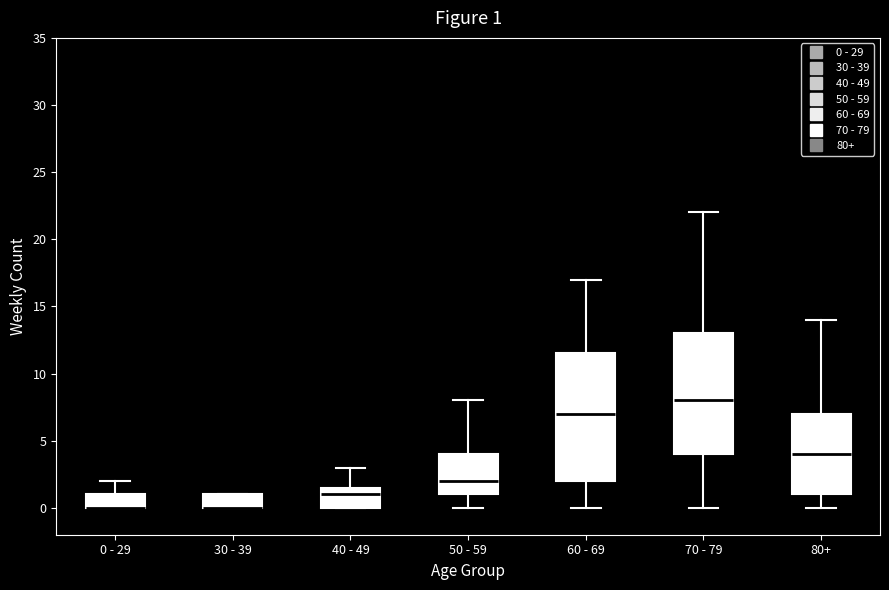

Which box is the tallest, from its lower edge to its upper edge?

60 - 69